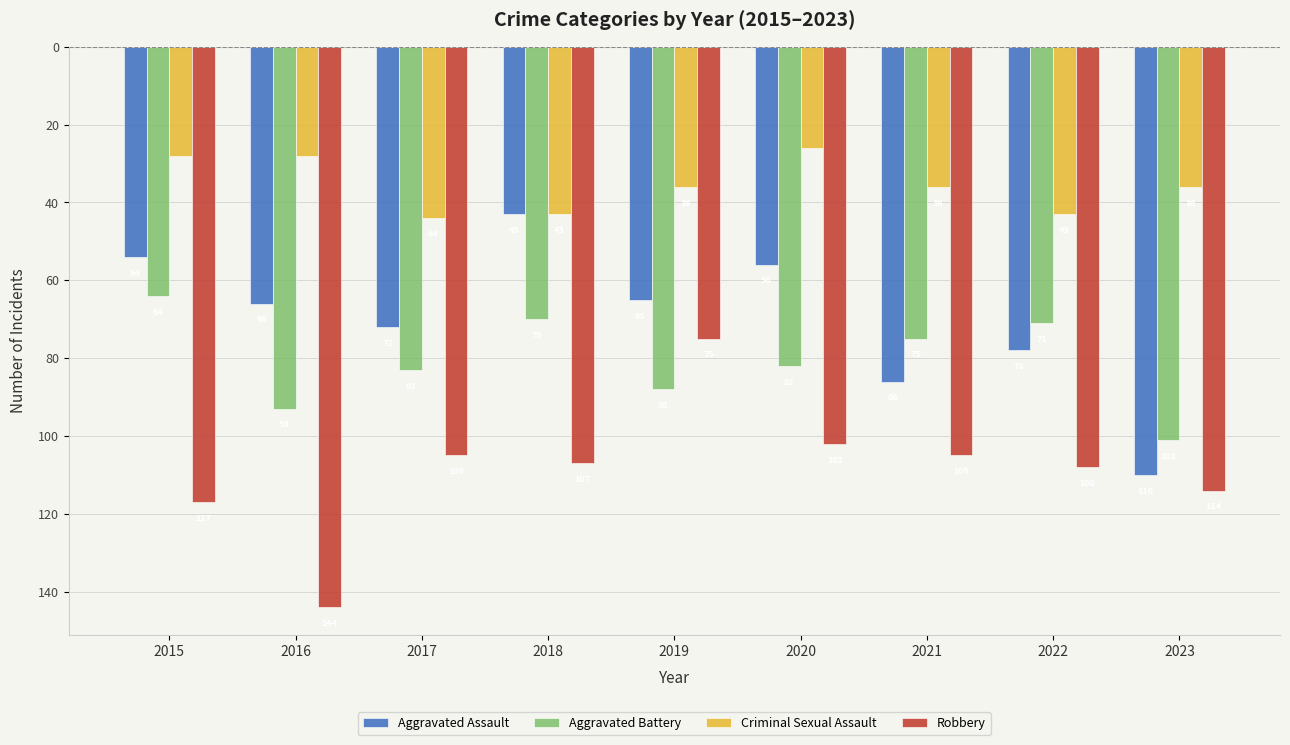

Does the chart contain any negative values?

Yes